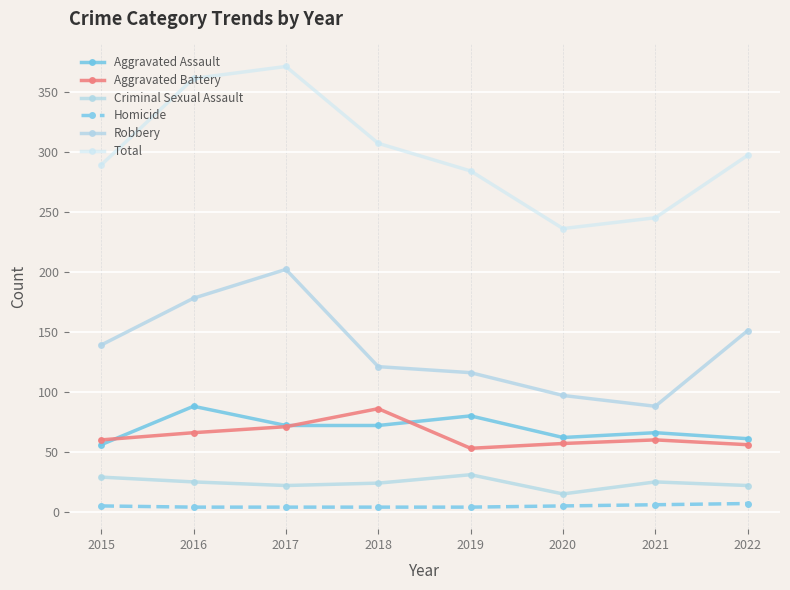

At how many categories does at least one series exceed 162?

8